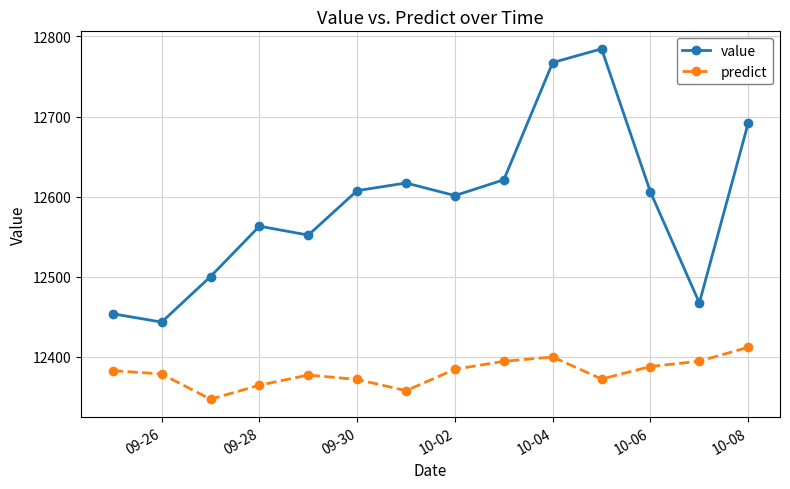

What is the value of the value point at the 4th from the left?

12563.2